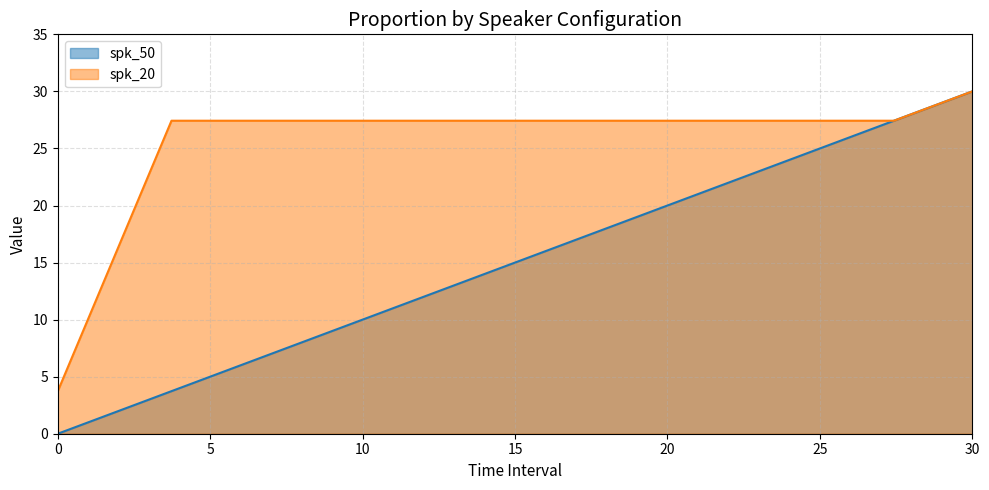

Rank the series by their average value, from highest to lowest.

spk_20, spk_50